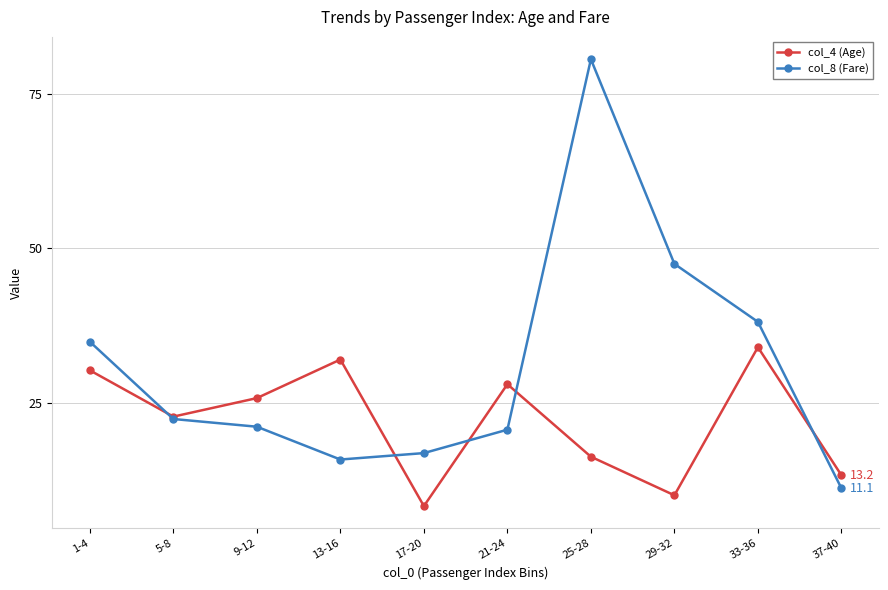

Where does the col_8 (Fare) series first go above 22?

1-4